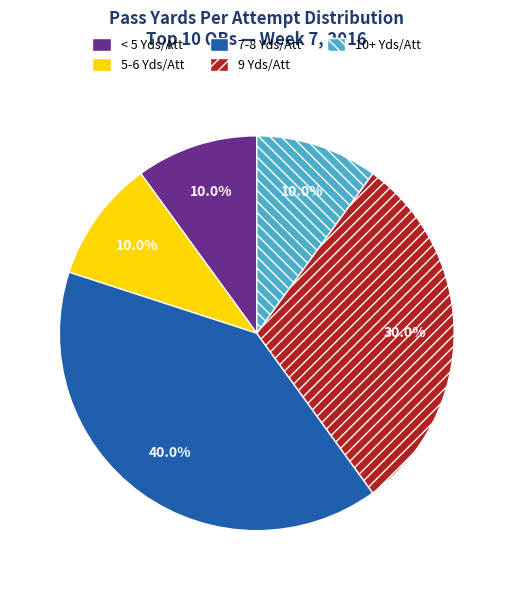

Combined, what portion of the pie is < 5 Yds/Att and 9 Yds/Att?

40.0%